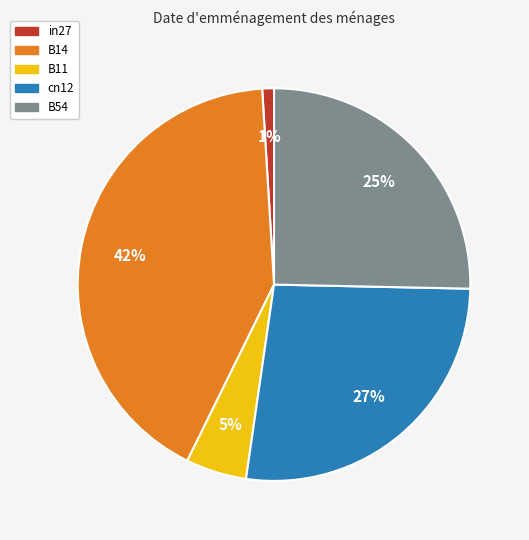

Which has a higher value, B14 or in27?

B14